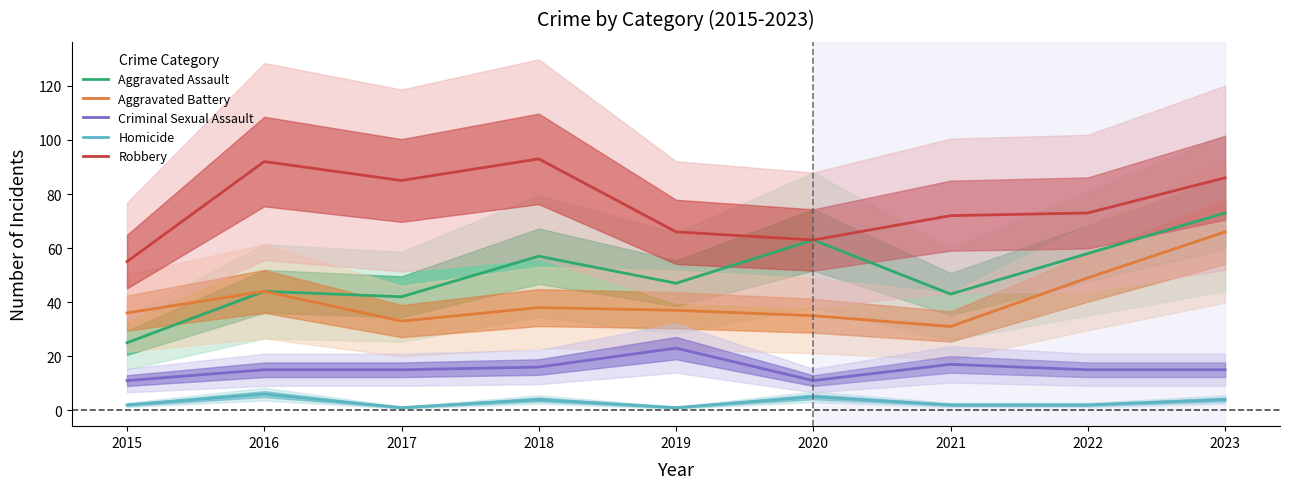

At which label is Aggravated Assault closest to 49?

2019